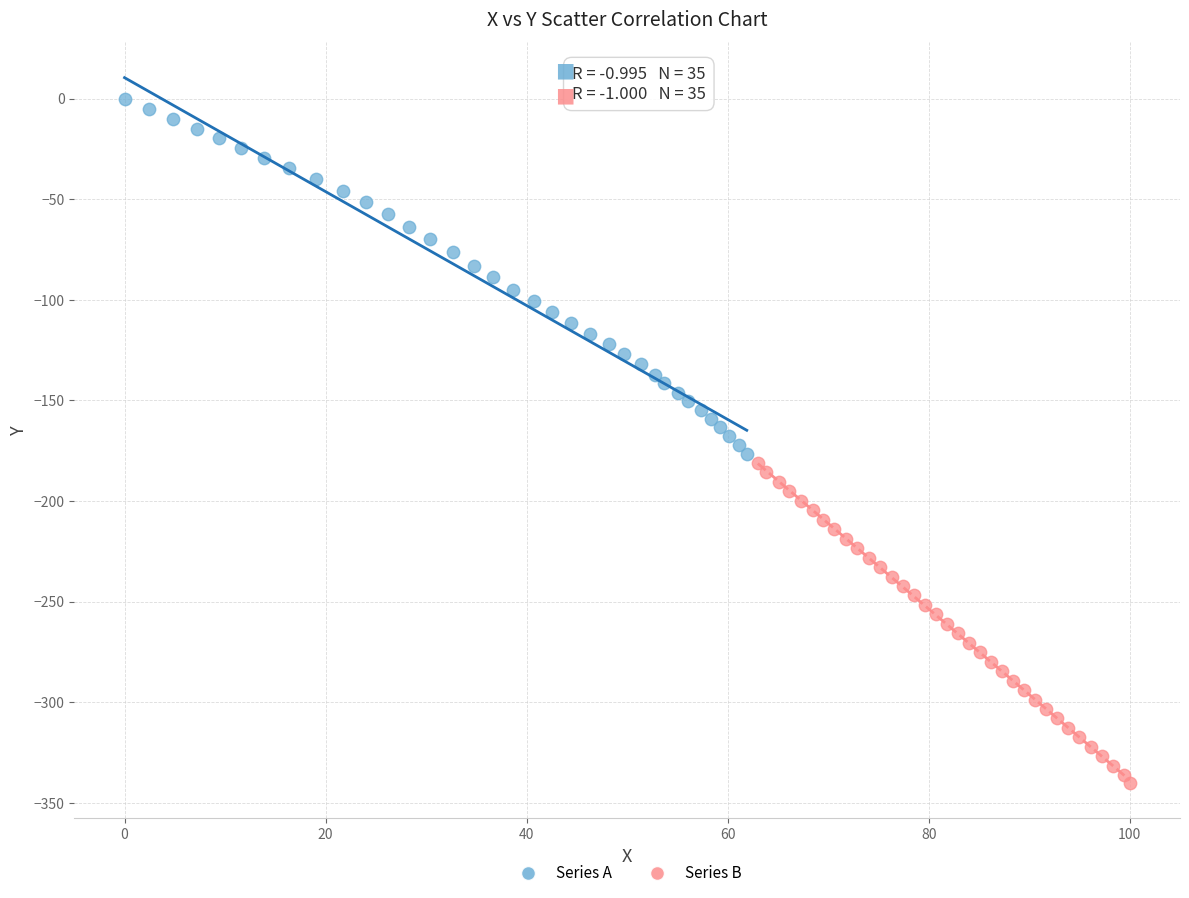

Which series contains the highest Y value?

Series A